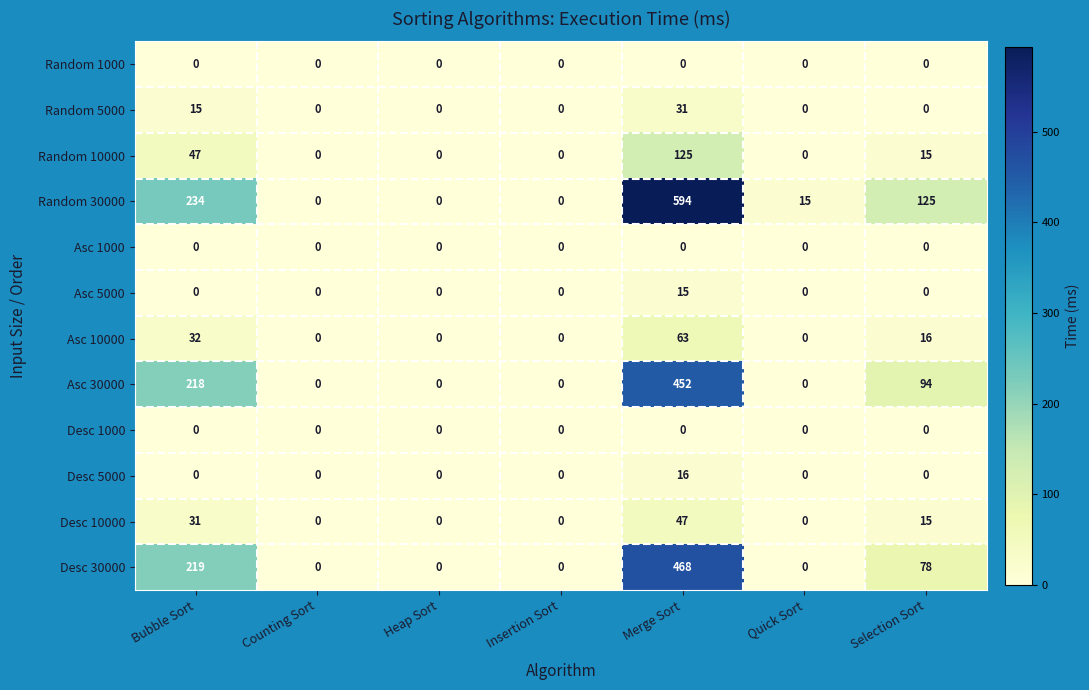

What is the sum of all Asc 30000 values?

764